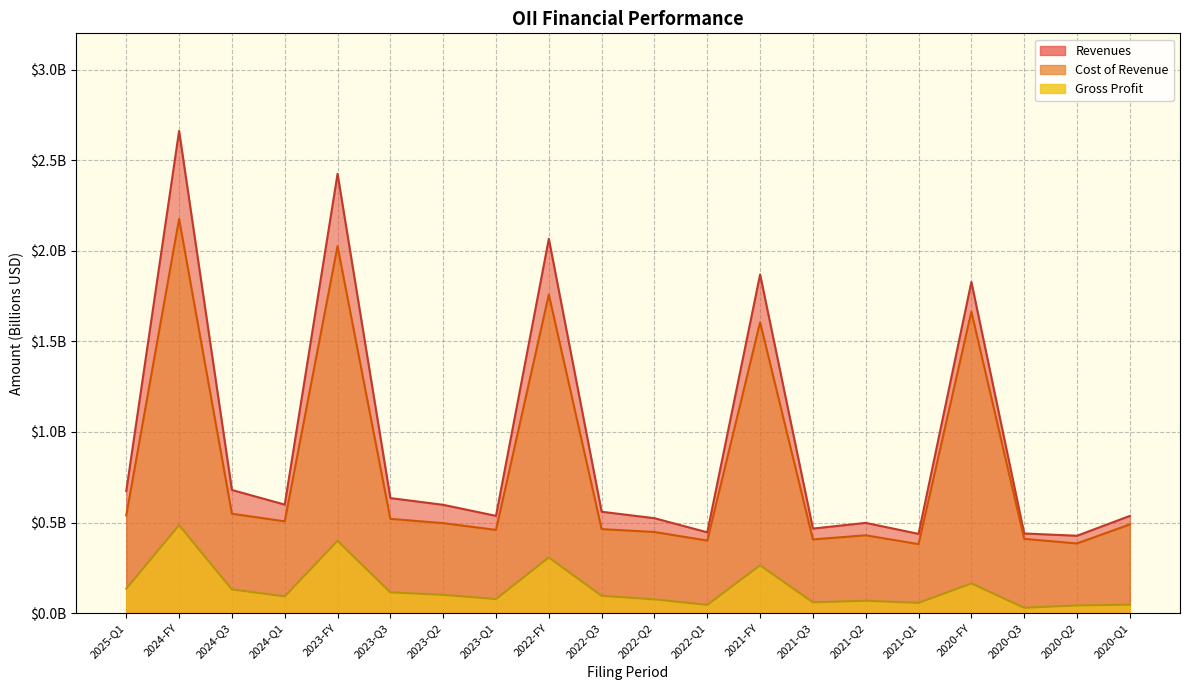

In Cost of Revenue, how many points are lower than both neighbors (excluding endpoints)?

6